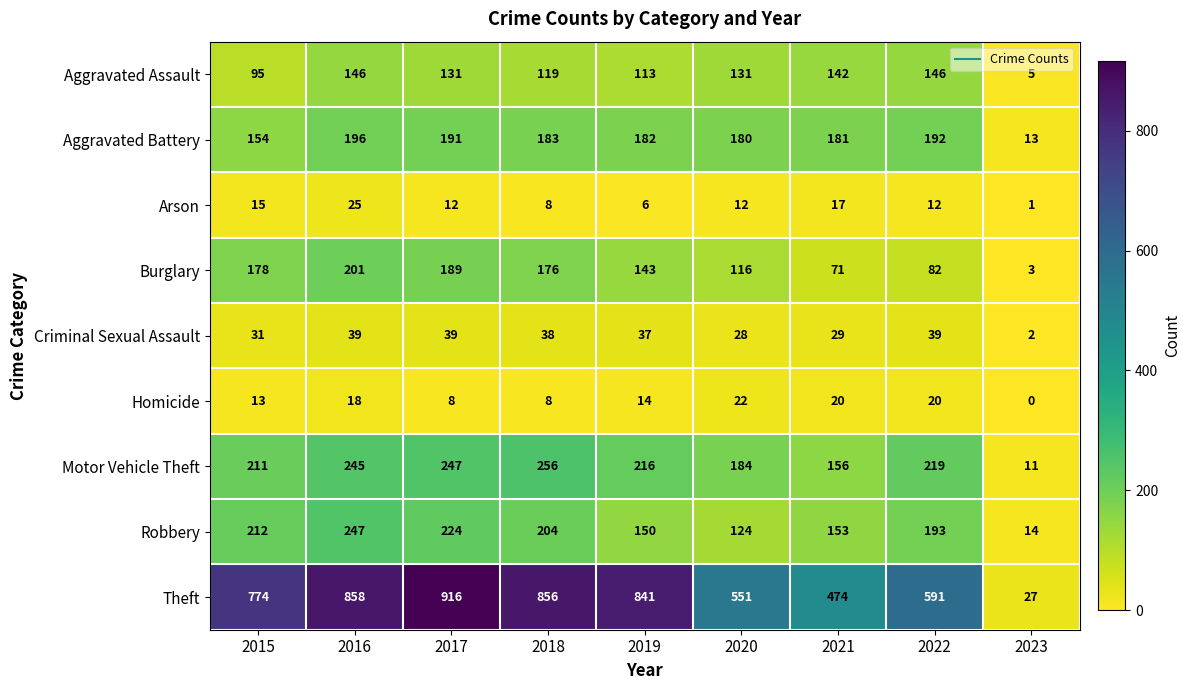

What is the total value across all series at 2022?

1494